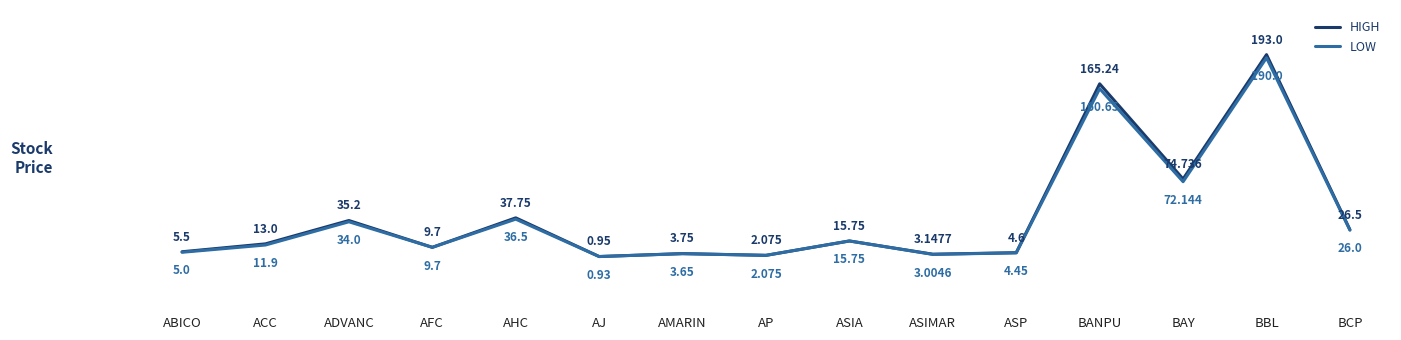

List the series in order of their overall mean, highest first.

HIGH, LOW